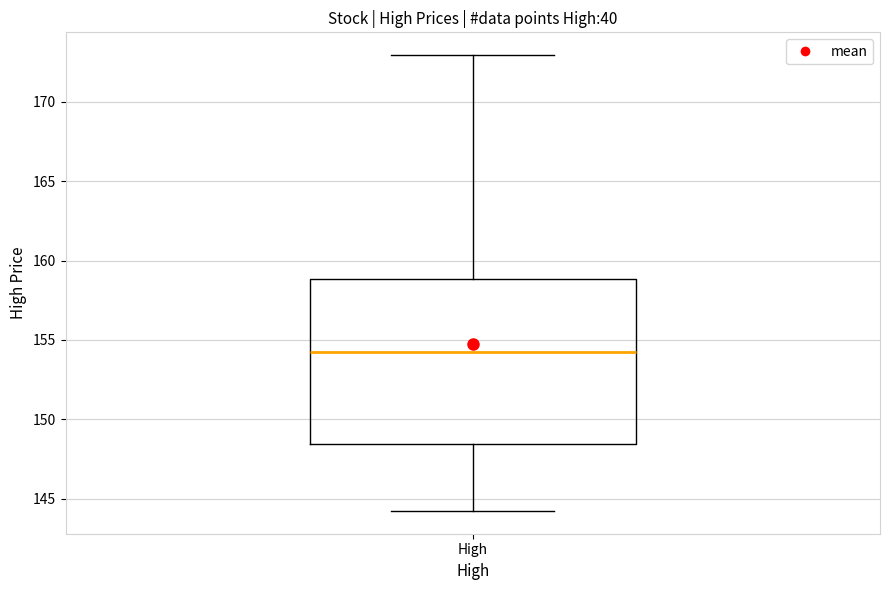

Read this box plot against the y-axis: the position of the median line, the range covered by the box, and the ends of both whiskers. The values are not printed on the chart, so give them approximately, as read against the axis.

median 154.0, box 148.5 to 159.0, whiskers 144.0 to 173.0